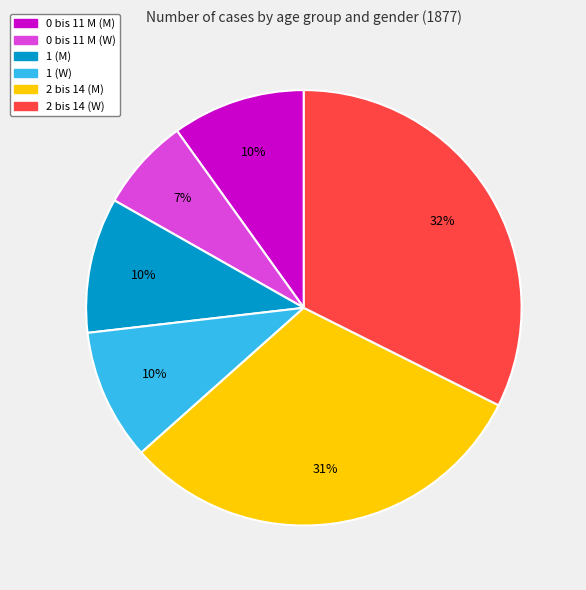

To the nearest percent, what is the combined percentage of 1 (W) and 2 bis 14 (M)?

41%